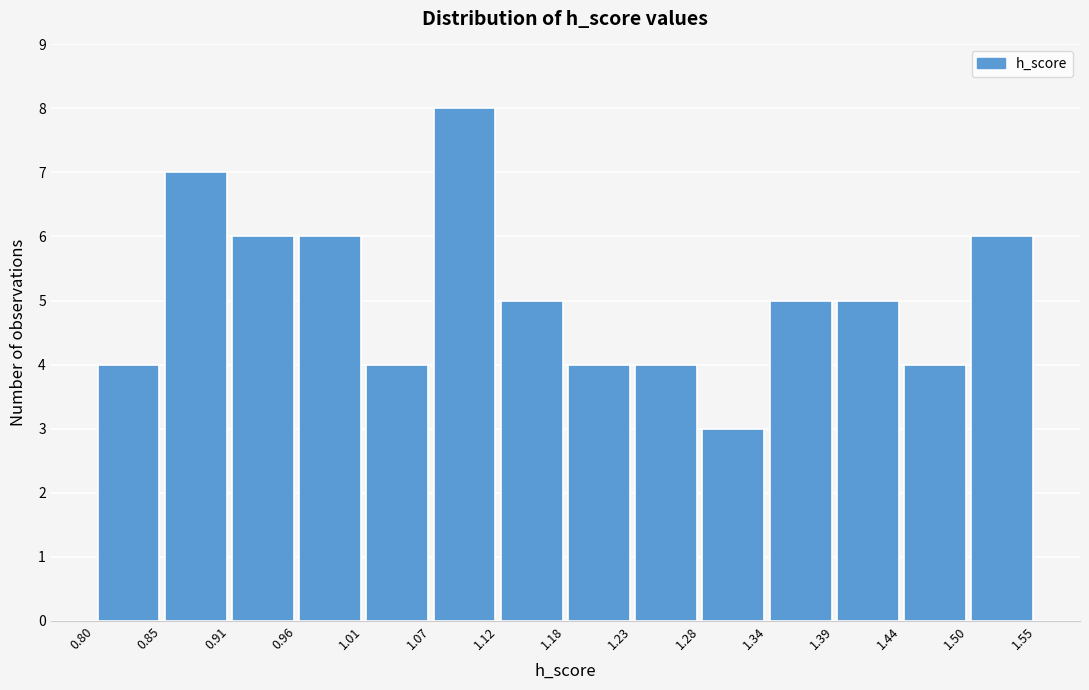

Which range on the x-axis has the tallest bar?

1.07 to 1.12